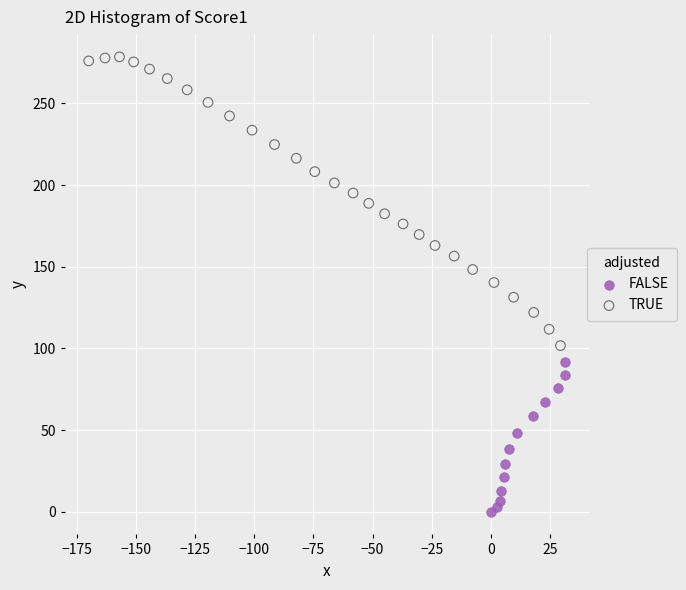

Which series has the largest Y range (max minus min)?

TRUE